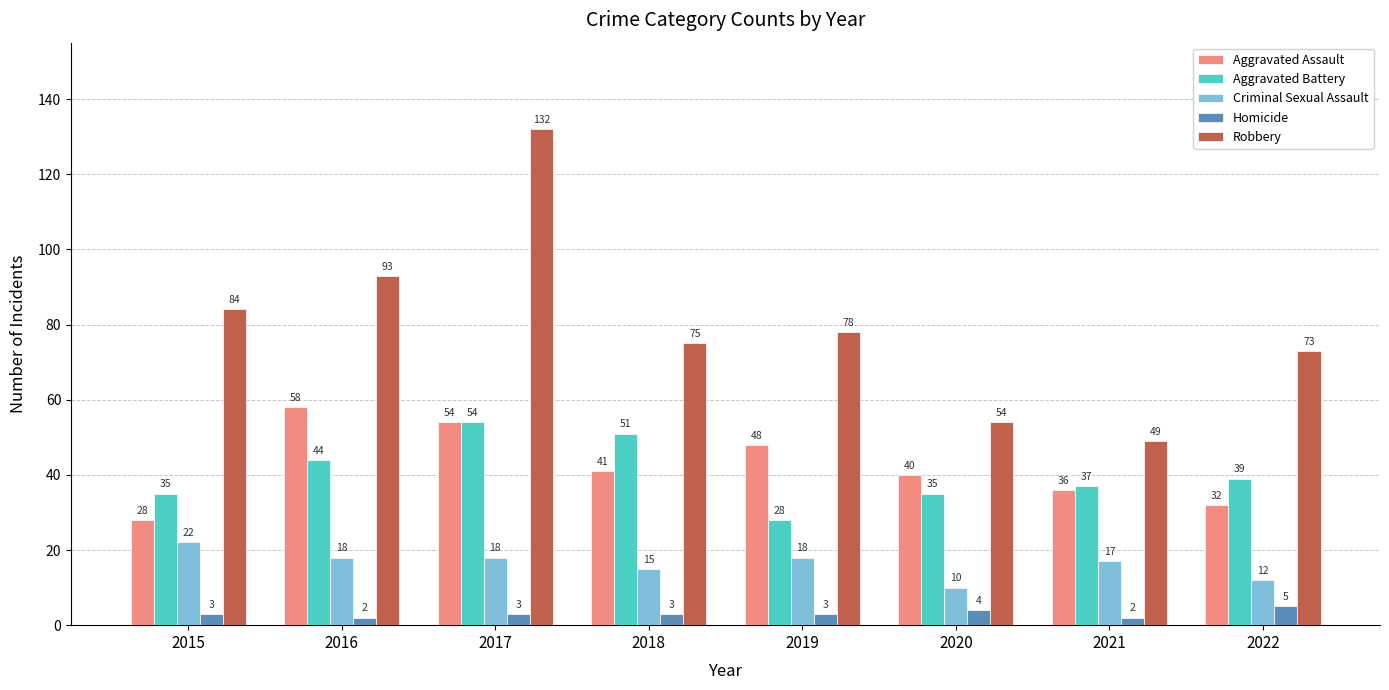

What is the sum of all Criminal Sexual Assault values?

130